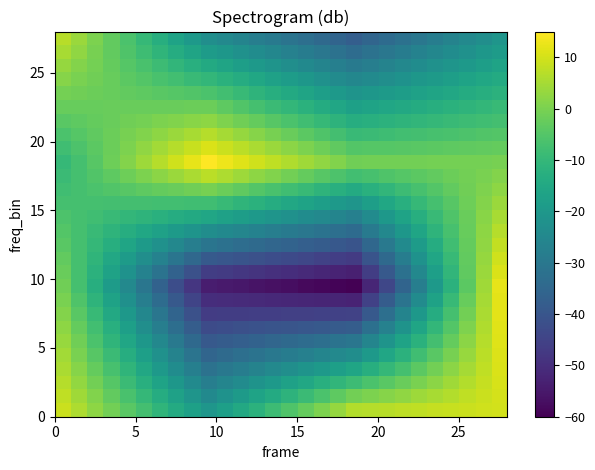

How many data points does each series have?

28